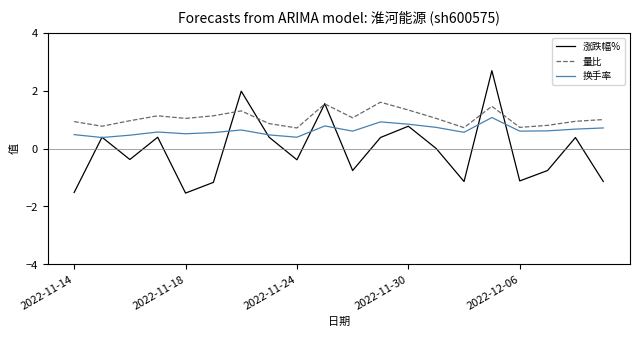

What is the maximum value shown in the chart?

2.7